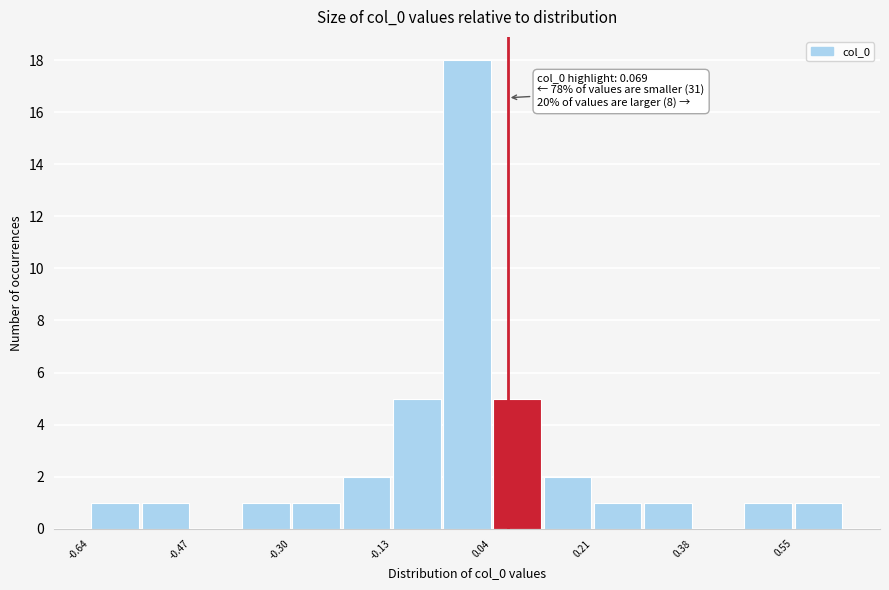

Over which range of the x-axis is the bar tallest?

-0.04 to 0.04